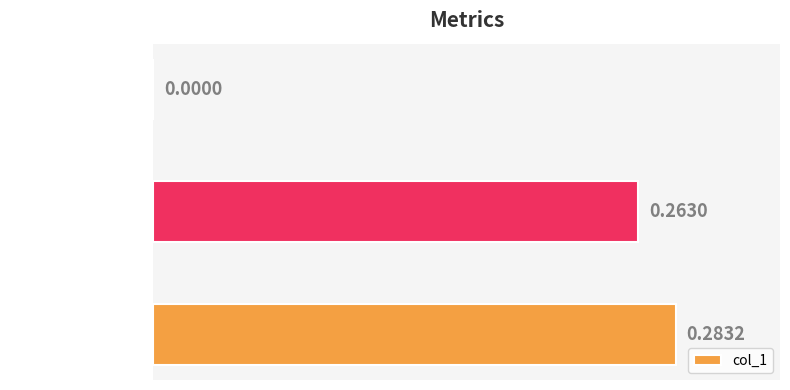

How many values are above zero?

2